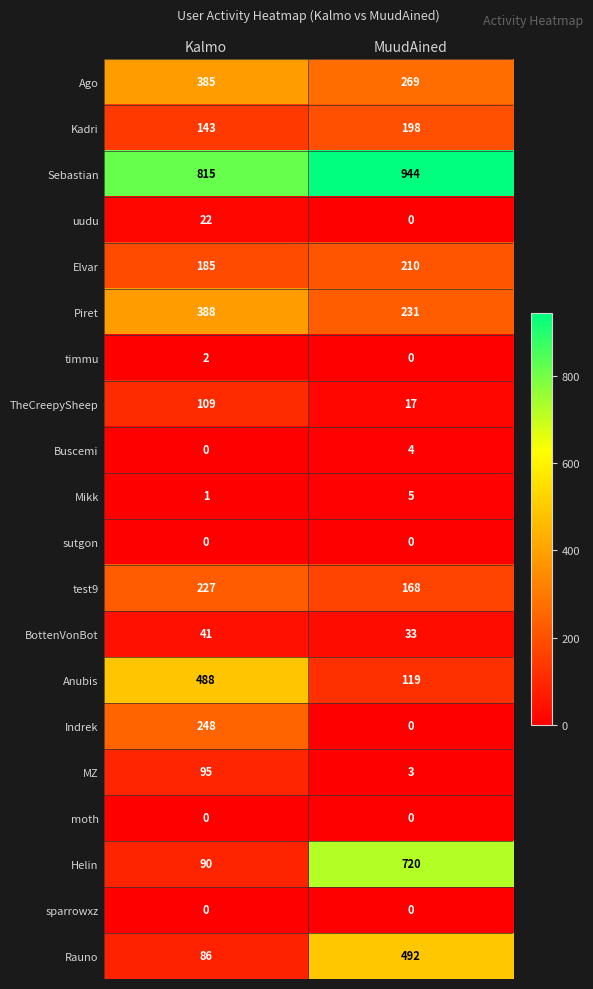

What is the approximate value of Anubis at MuudAined, to the nearest 5?

120